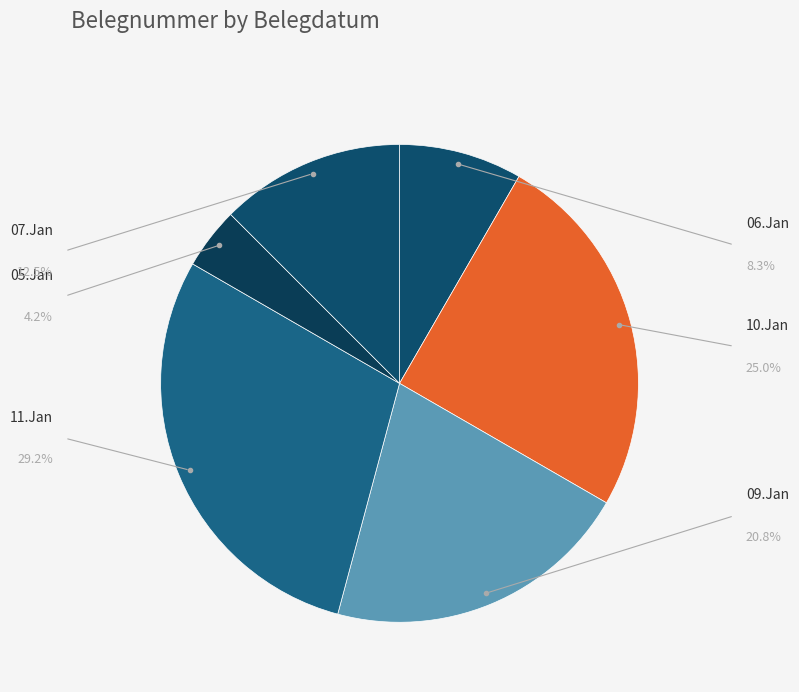

What is the change in value from 11.Jan to 05.Jan?

-6